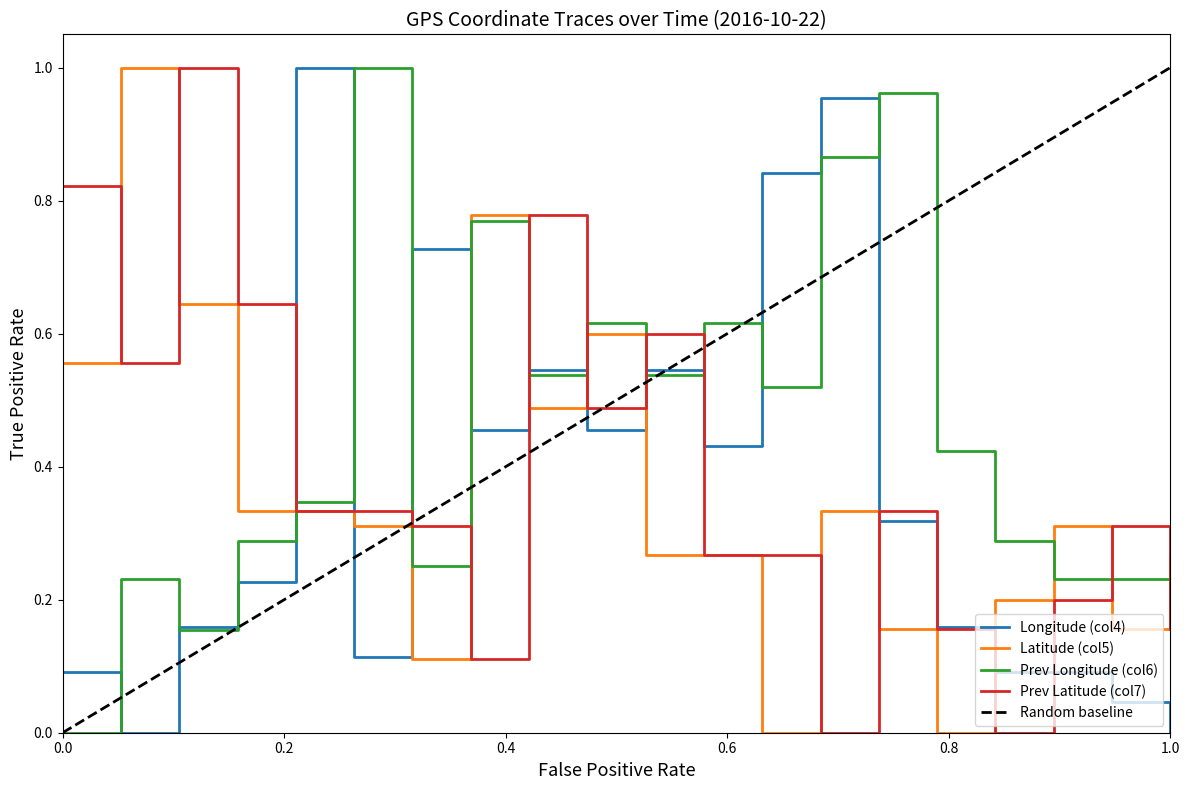

Which series ends up on top after the final intersection of Latitude (col5) and Prev Latitude (col7)?

Latitude (col5)